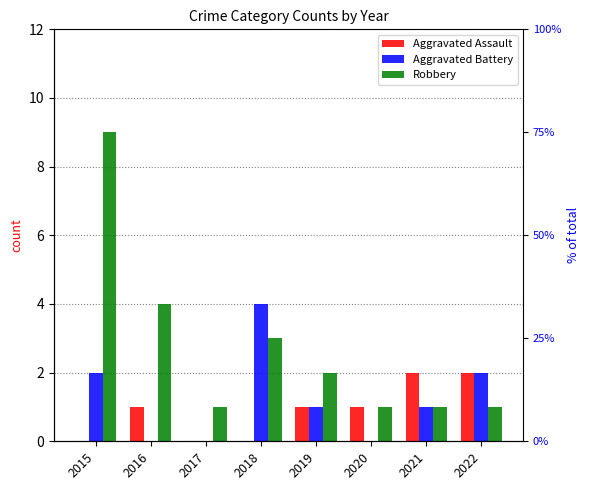

Reading left to right, transcribe all the data shown in this chart.

Aggravated Assault: 2015=0	2016=1	2017=0	2018=0	2019=1	2020=1	2021=2	2022=2
Aggravated Battery: 2015=2	2016=0	2017=0	2018=4	2019=1	2020=0	2021=1	2022=2
Robbery: 2015=9	2016=4	2017=1	2018=3	2019=2	2020=1	2021=1	2022=1